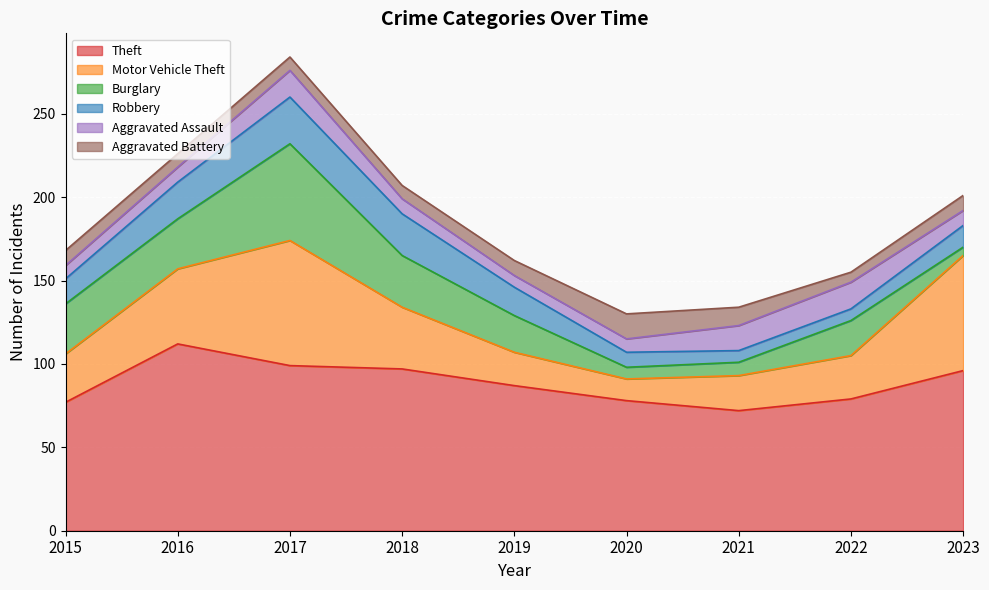

True or false: Aggravated Battery and Aggravated Assault cross at least once.

True